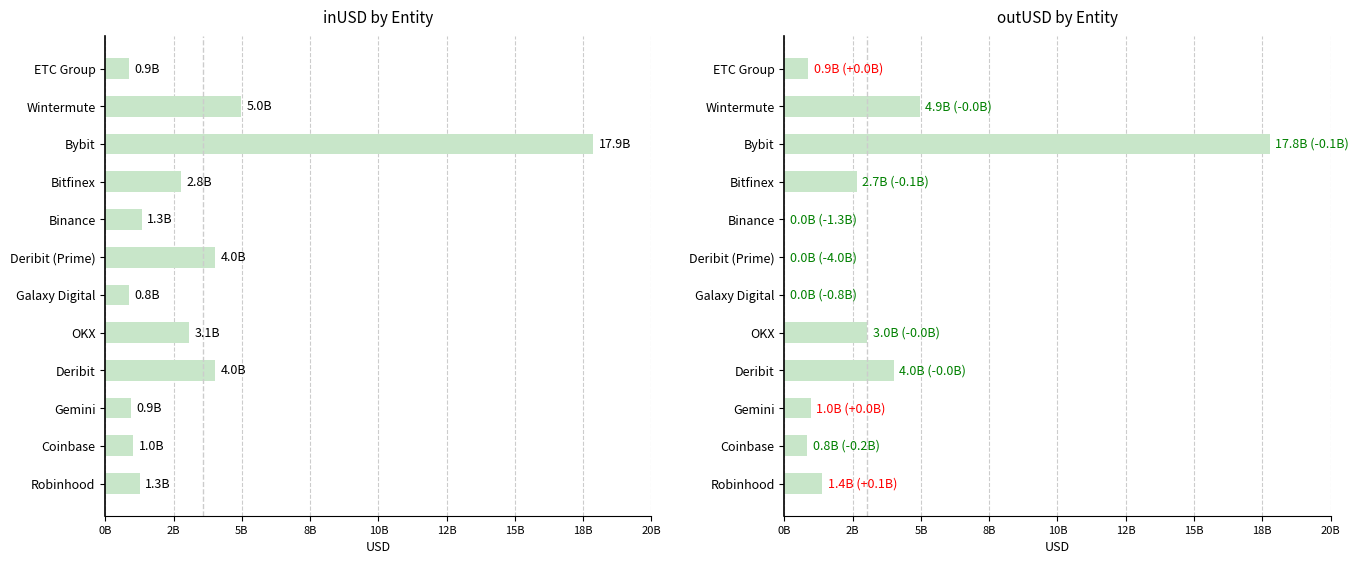

What position from the left is Galaxy Digital?

6